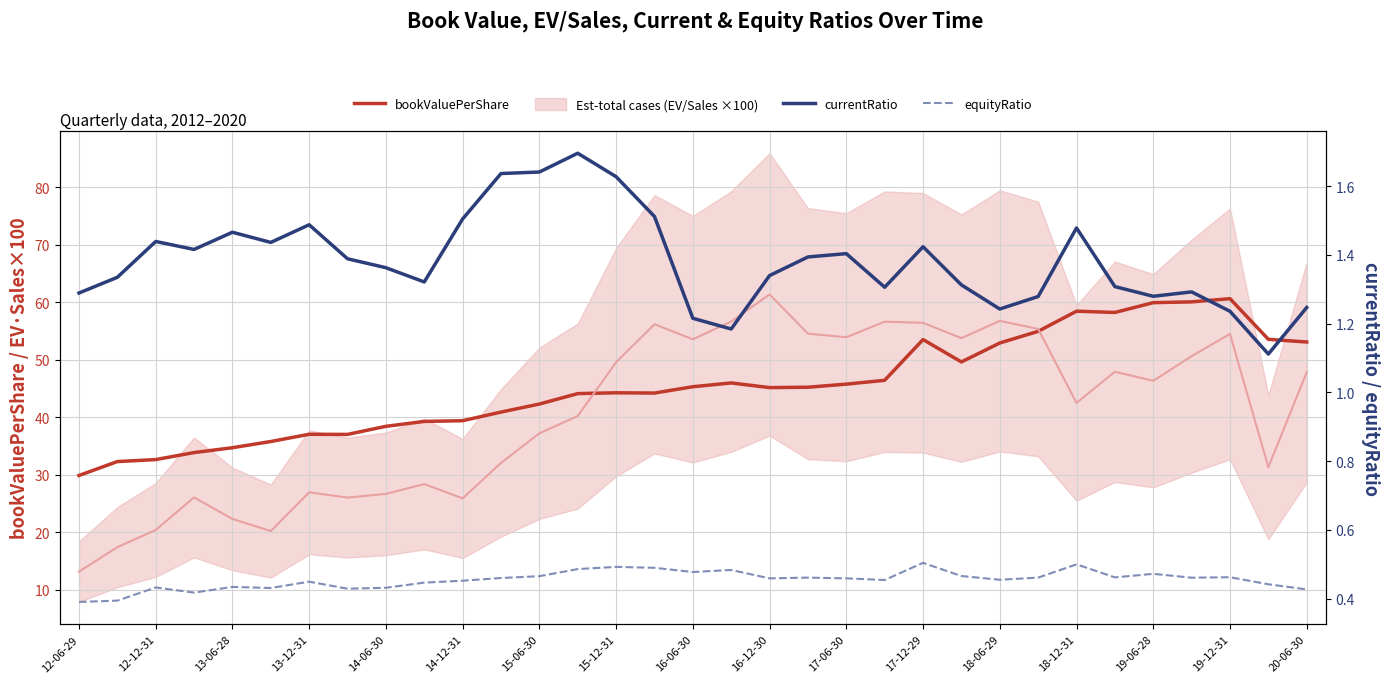

What is the highest value of the bookValuePerShare series?

60.6